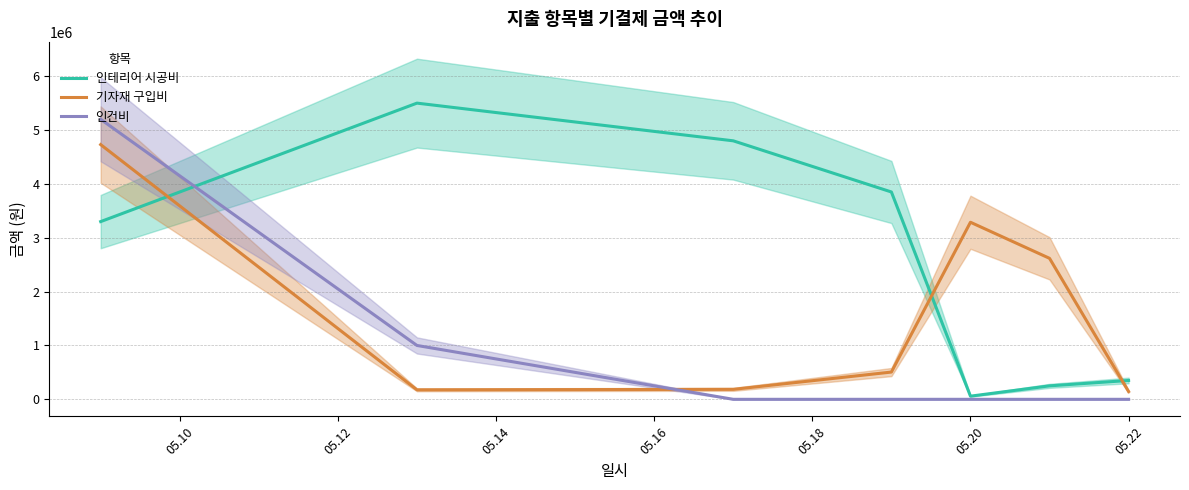

How many times do 기자재 구입비 and 인테리어 시공비 cross each other?

3